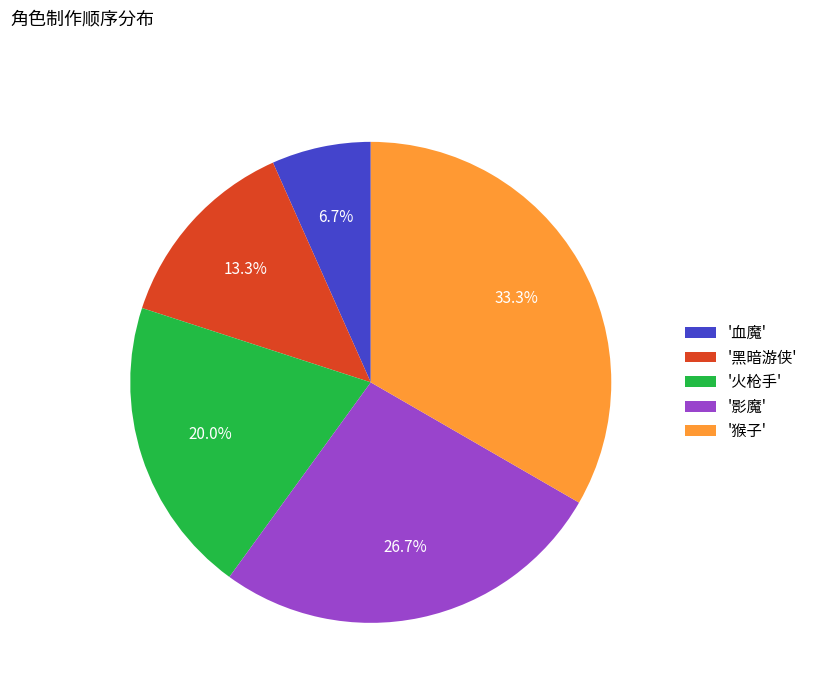

Rank the categories by value from highest to lowest.

'猴子', '影魔', '火枪手', '黑暗游侠', '血魔'